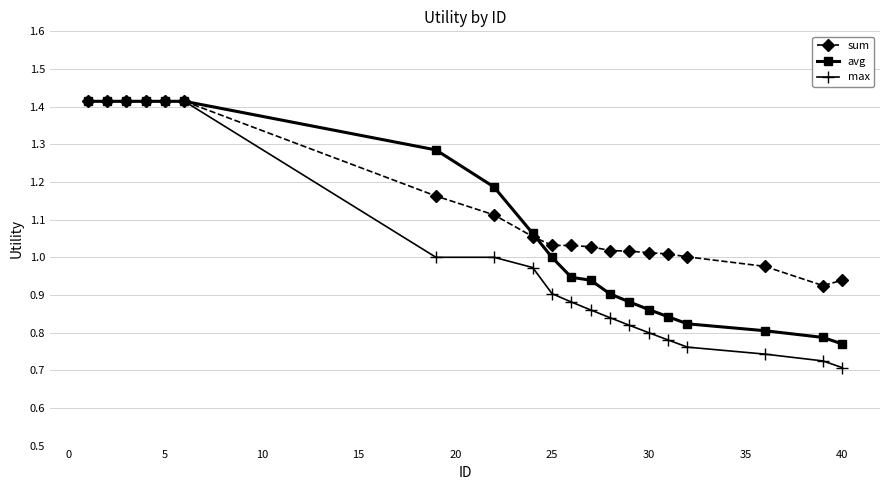

Rank the series by their average value, from lowest to highest.

max, avg, sum